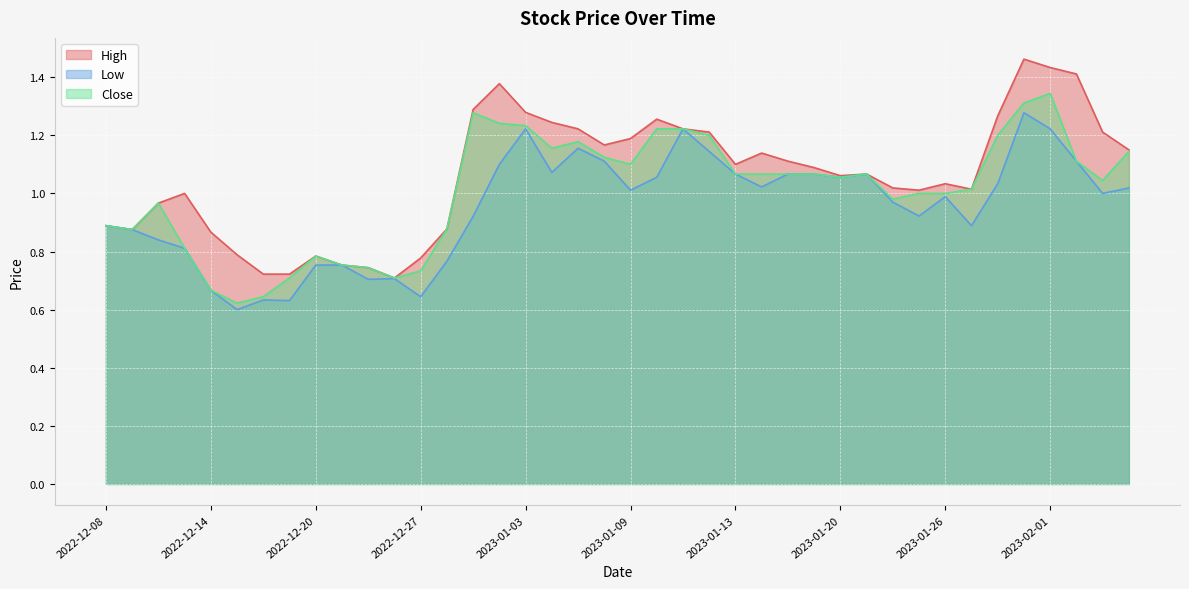

How many values in the High series exceed 1?

26